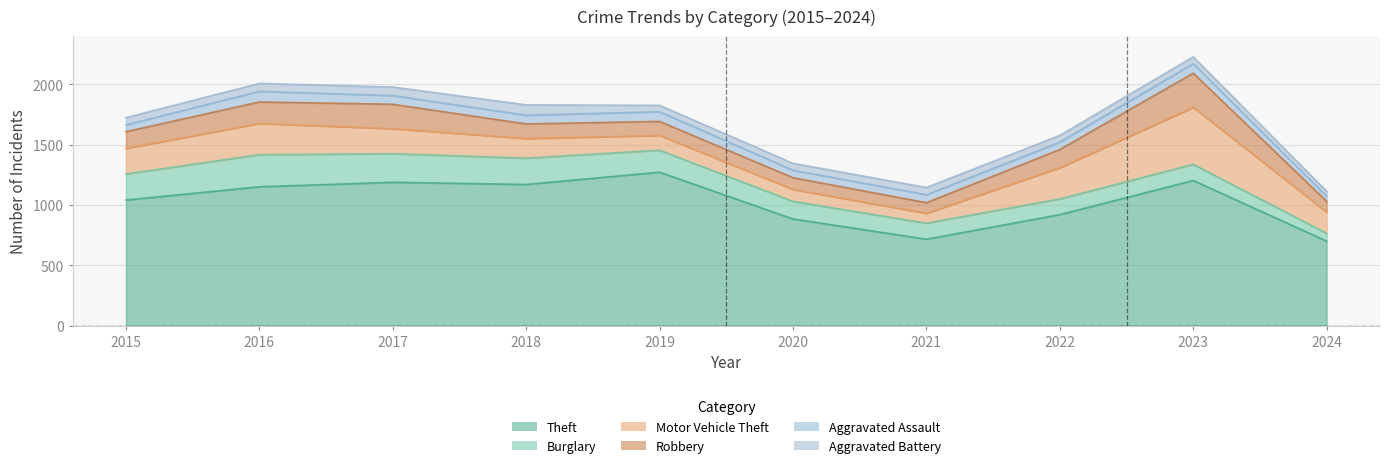

Which has a higher value, 2020 or 2019?

2019